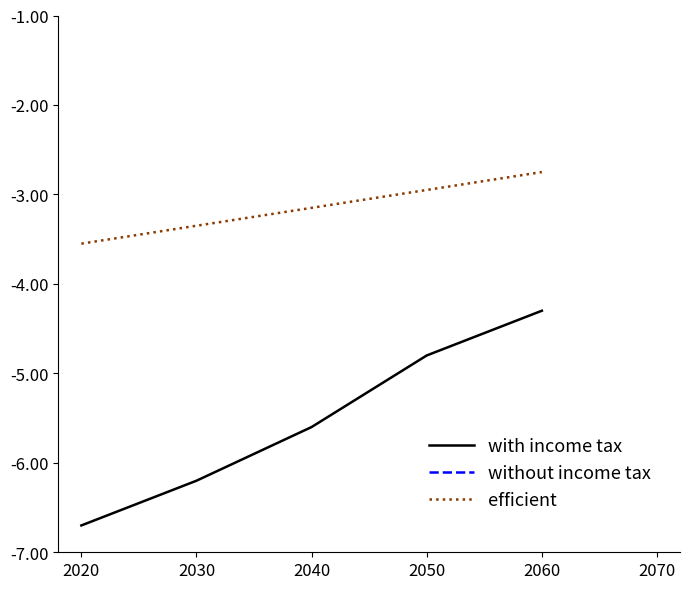

Rank the series by their average value, from highest to lowest.

without income tax, efficient, with income tax